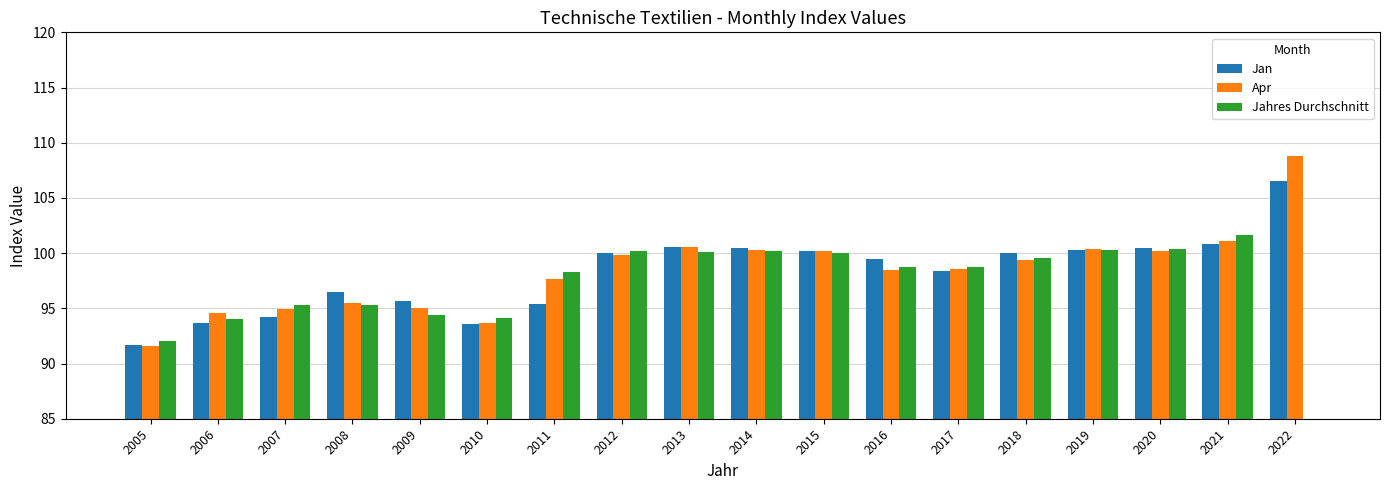

Reading right to left, extract all data points from this chart.

Jan: 106.5	100.8	100.5	100.3	100.0	98.4	99.5	100.2	100.5	100.6	100.0	95.4	93.6	95.7	96.5	94.2	93.7	91.7
Apr: 108.8	101.1	100.2	100.4	99.4	98.6	98.5	100.2	100.3	100.6	99.8	97.7	93.7	95.0	95.5	94.9	94.6	91.6
Jahres Durchschnitt: 0.0	101.6	100.4	100.3	99.6	98.7	98.7	100.0	100.2	100.1	100.2	98.3	94.1	94.4	95.3	95.3	94.0	92.0